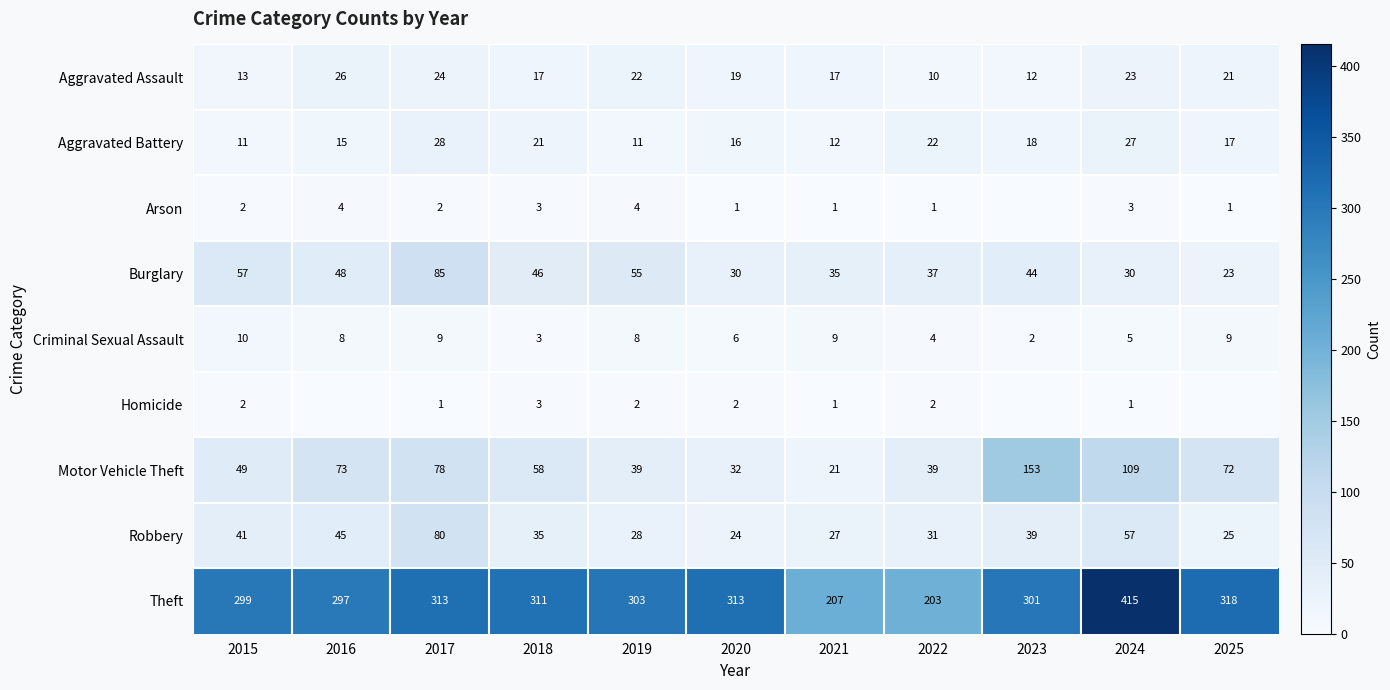

What is the maximum value shown in the chart?

415